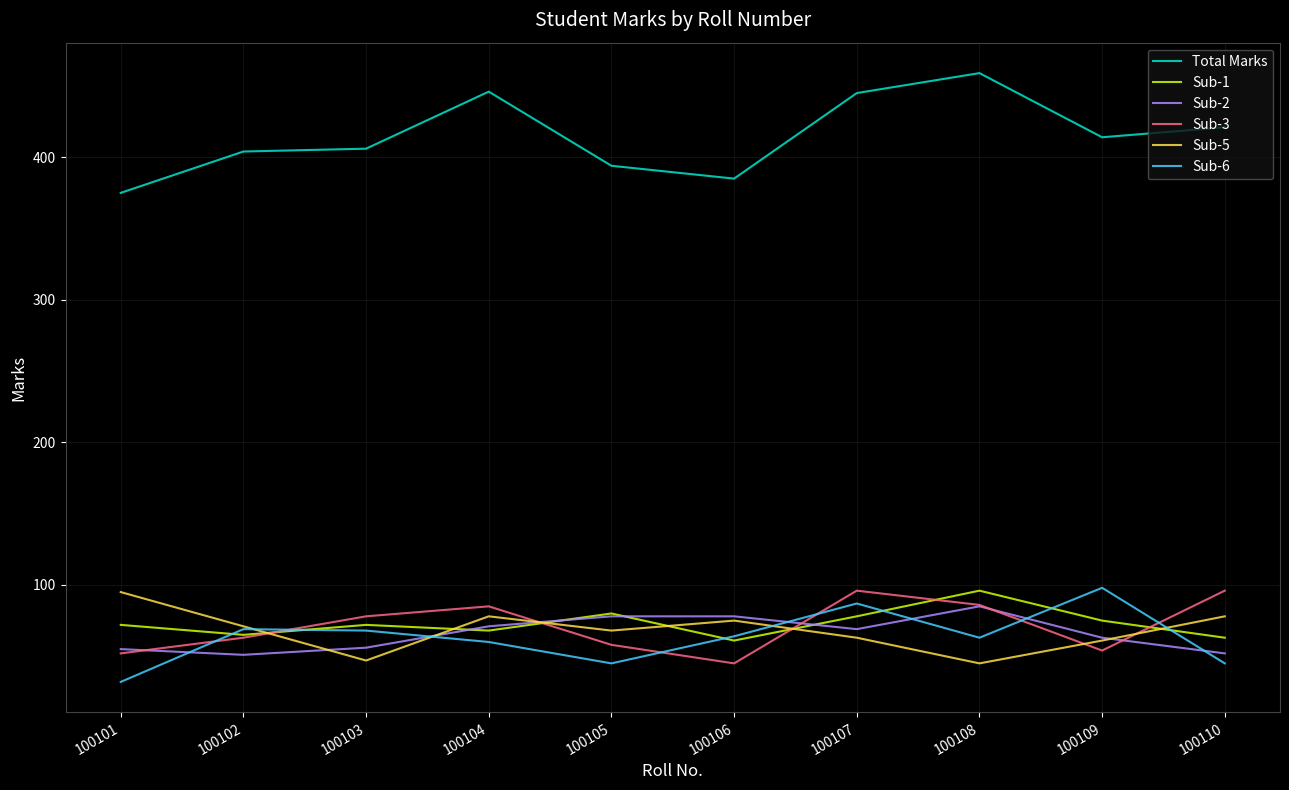

What is the smallest value displayed?

32